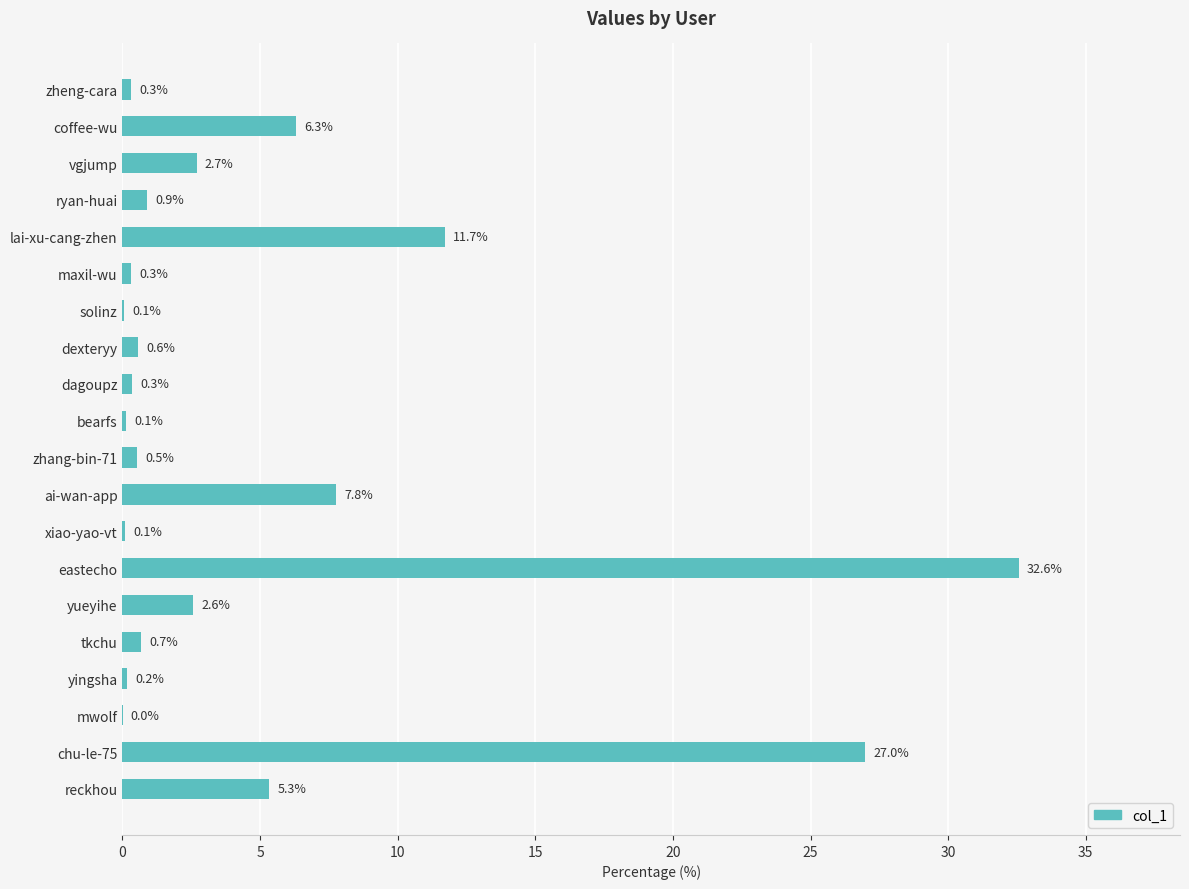

Which has a higher value, vgjump or lai-xu-cang-zhen?

lai-xu-cang-zhen